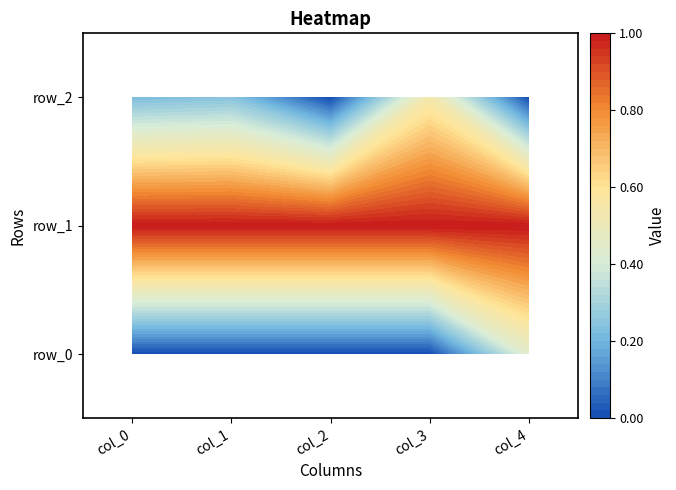

Where is row_2 nearest to the value 0?

col_2